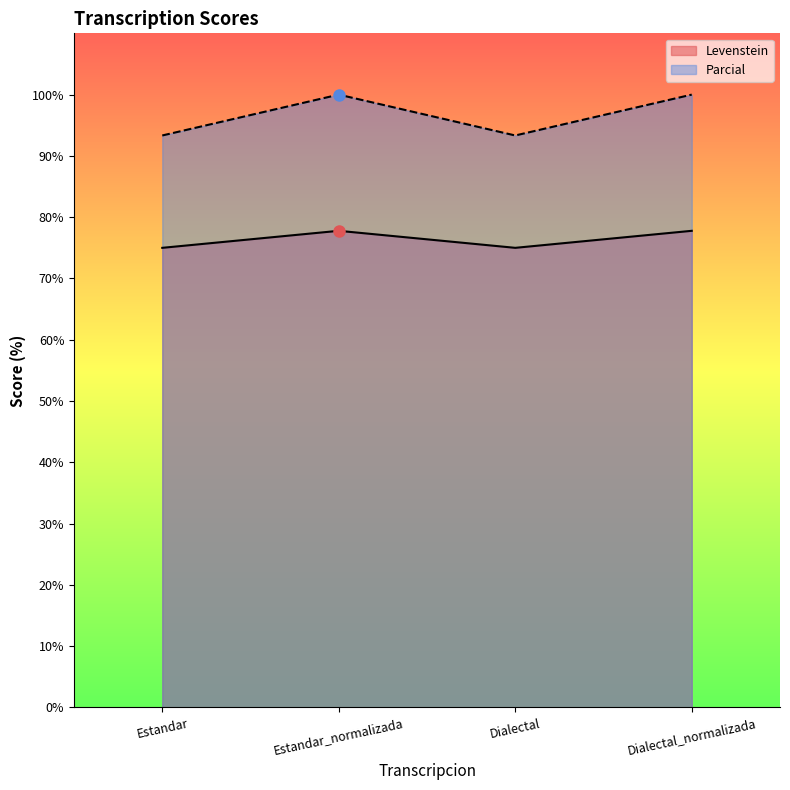

What is the highest value of the Parcial series?

100.0